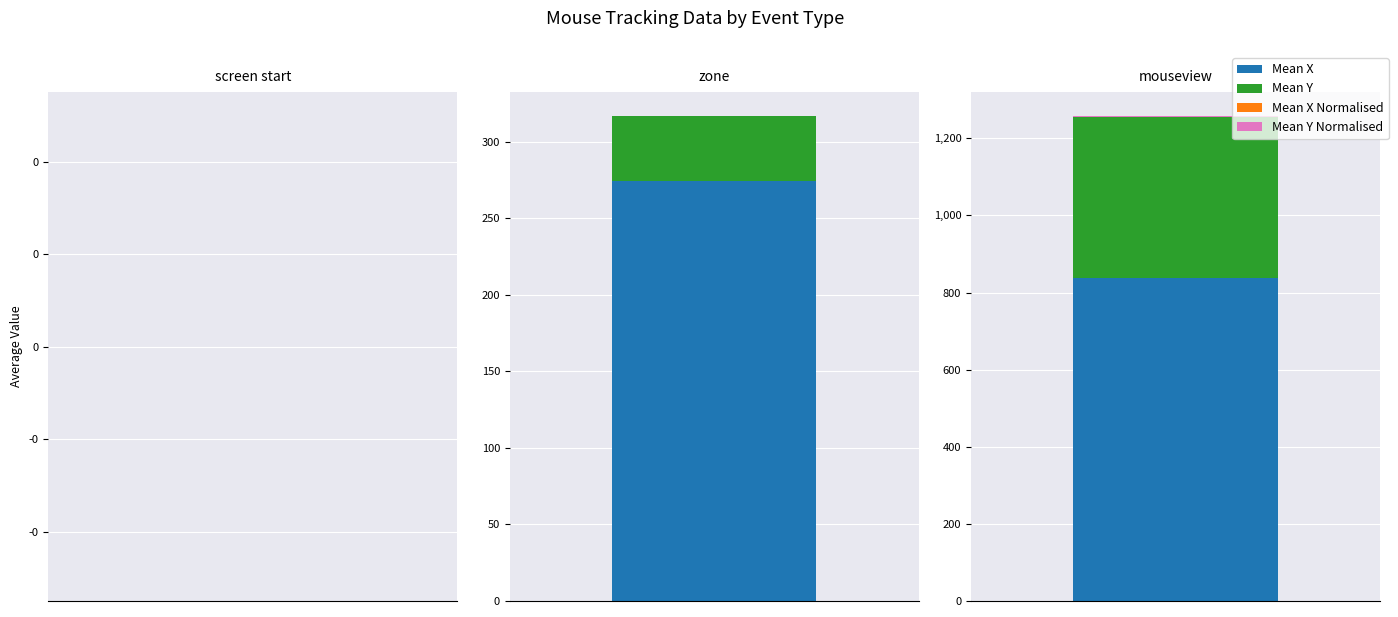

The mean_y_normalised series shows 0.0 at zone. True or false?

True